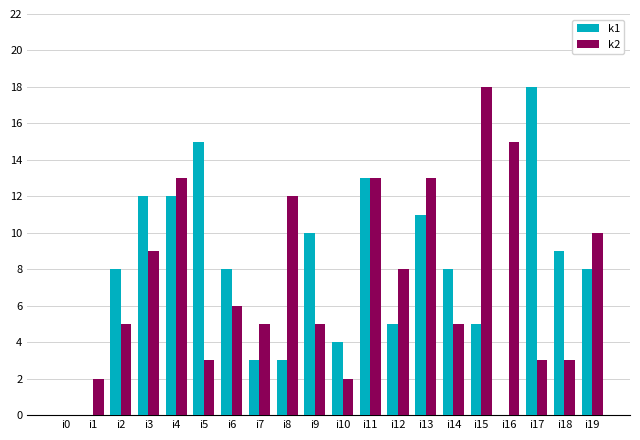

Between i6 and i7, which series saw the biggest shift?

k1